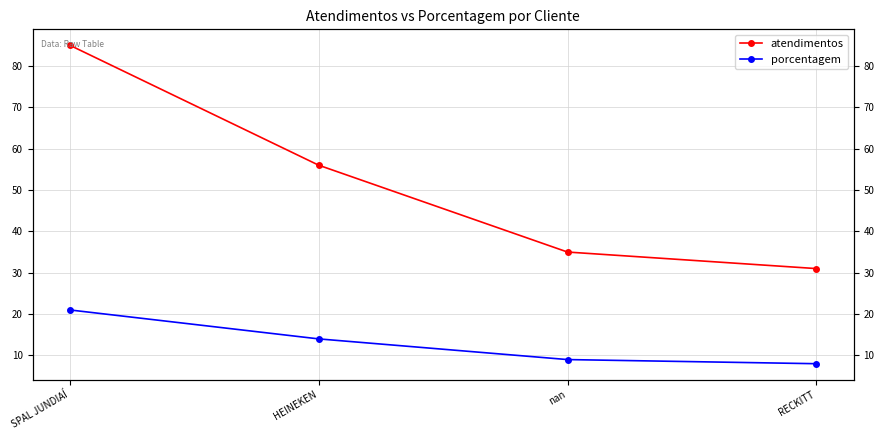

Which series changed the most between nan and RECKITT?

atendimentos